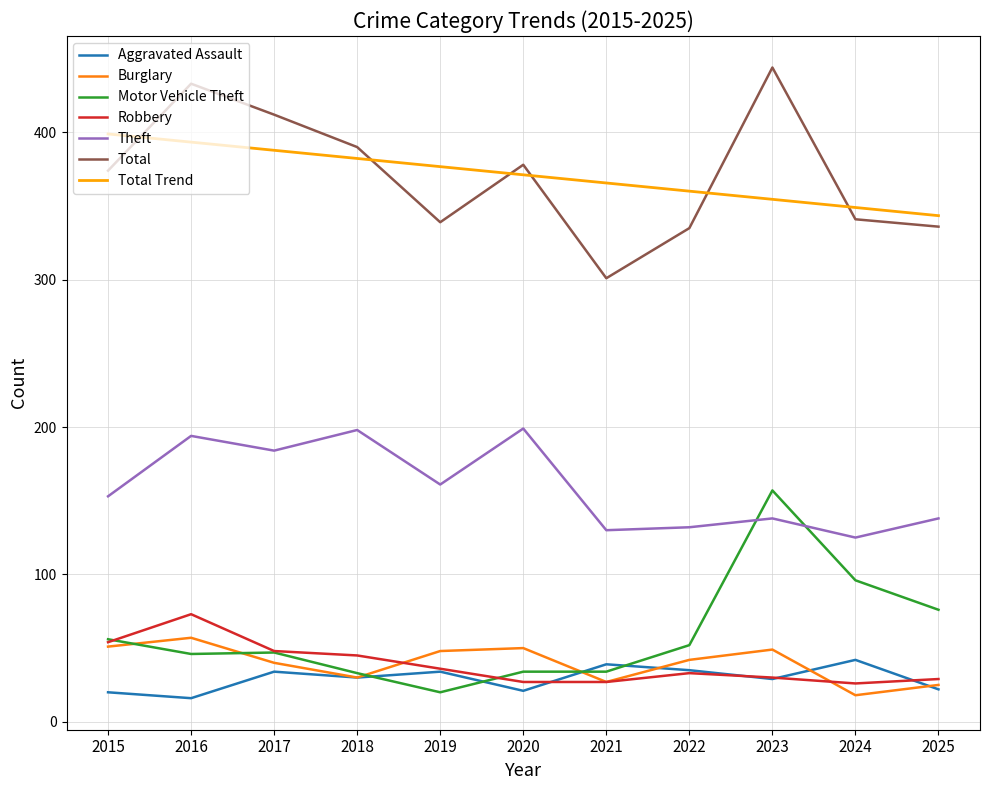

True or false: Theft has a value of 39 at 2017.

False